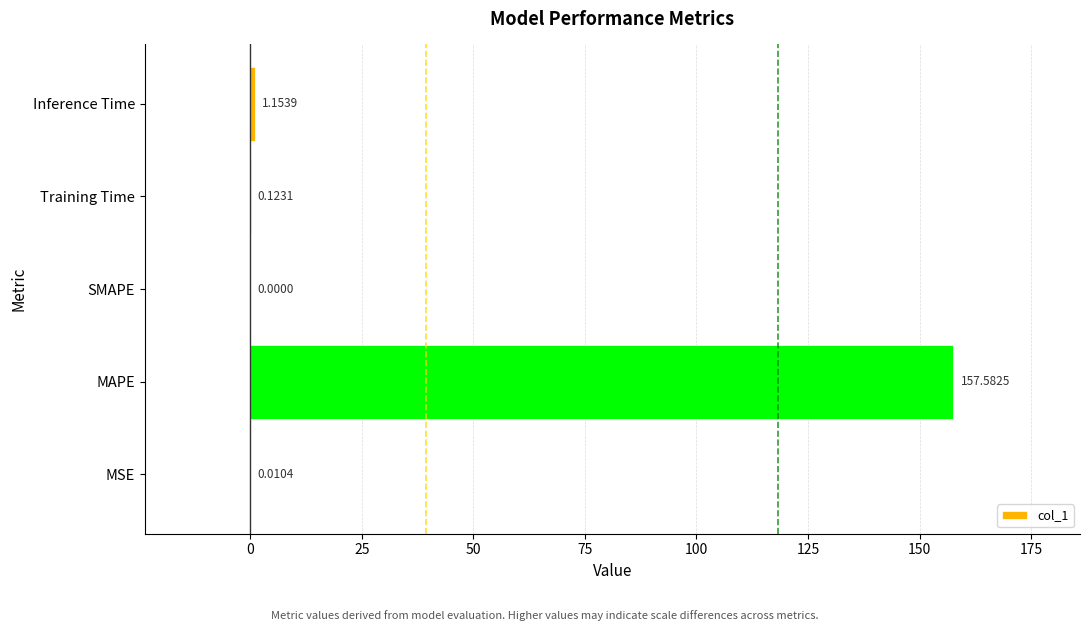

What is the sum of all values?

158.9